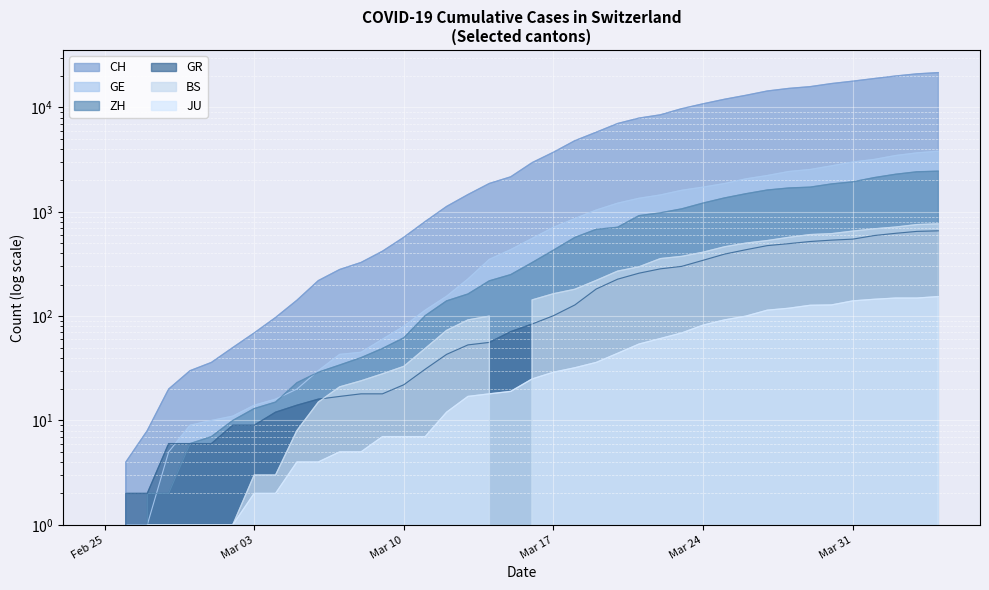

What is the difference between the highest and lowest values at 2020-03-14?

1851